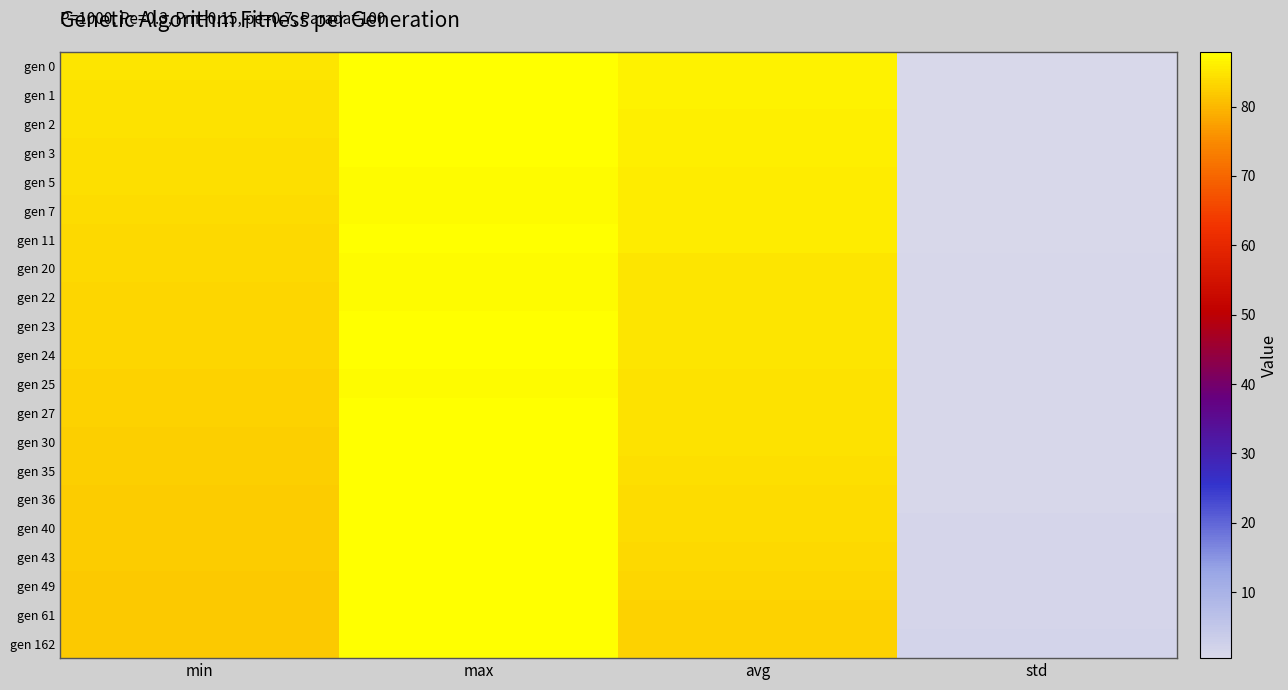

At which category is the sum across all series the highest?

max